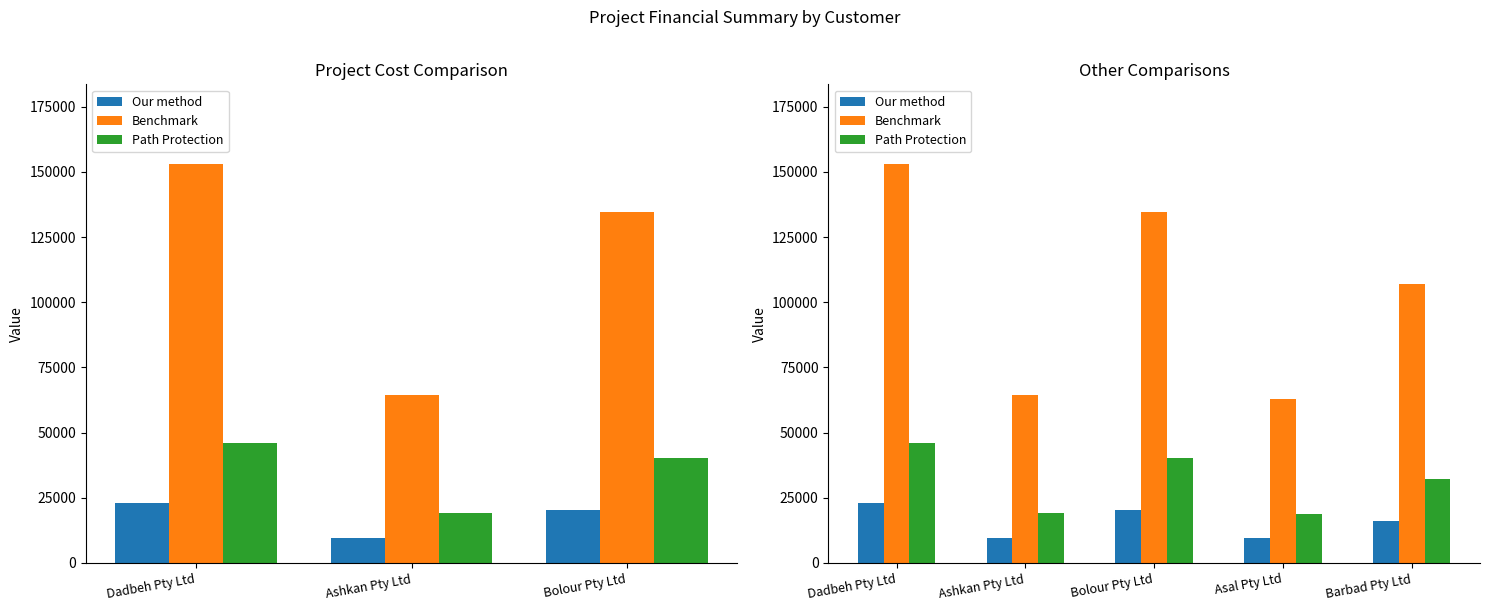

What is the sum of all Our method values?

78259.5